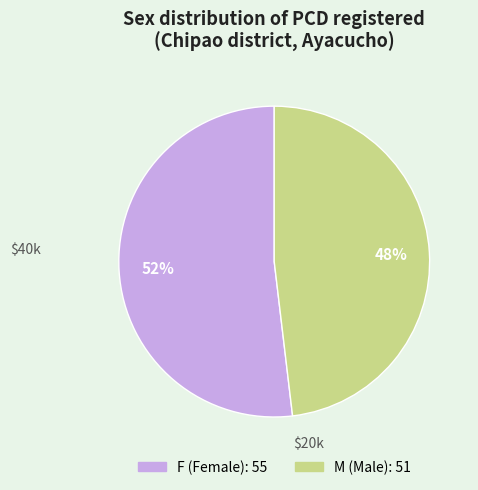

What percentage is the M slice, to the nearest percent?

48%